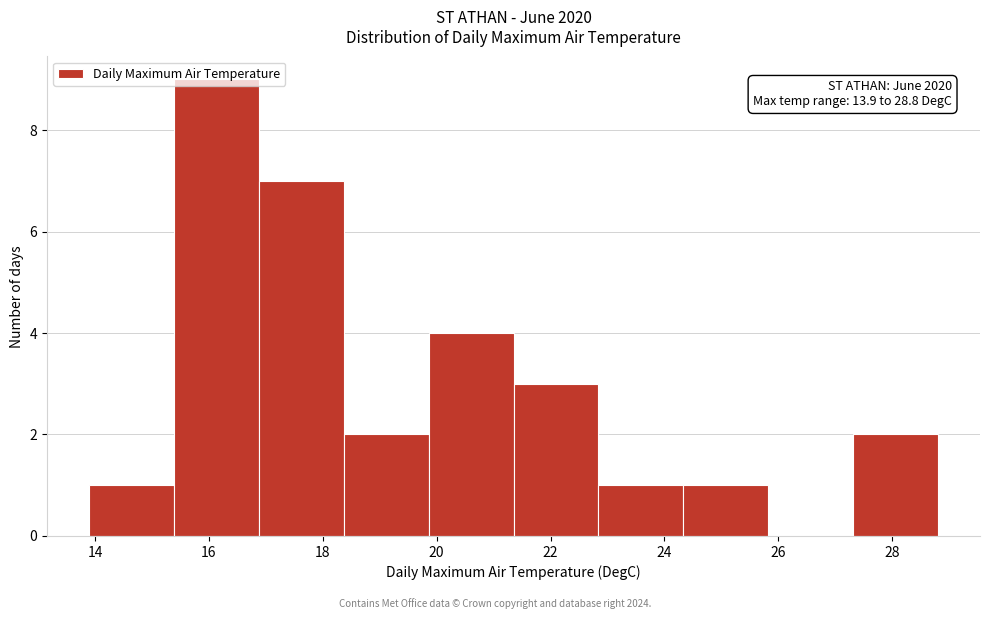

Which range on the x-axis has the tallest bar?

15.4 to 16.8